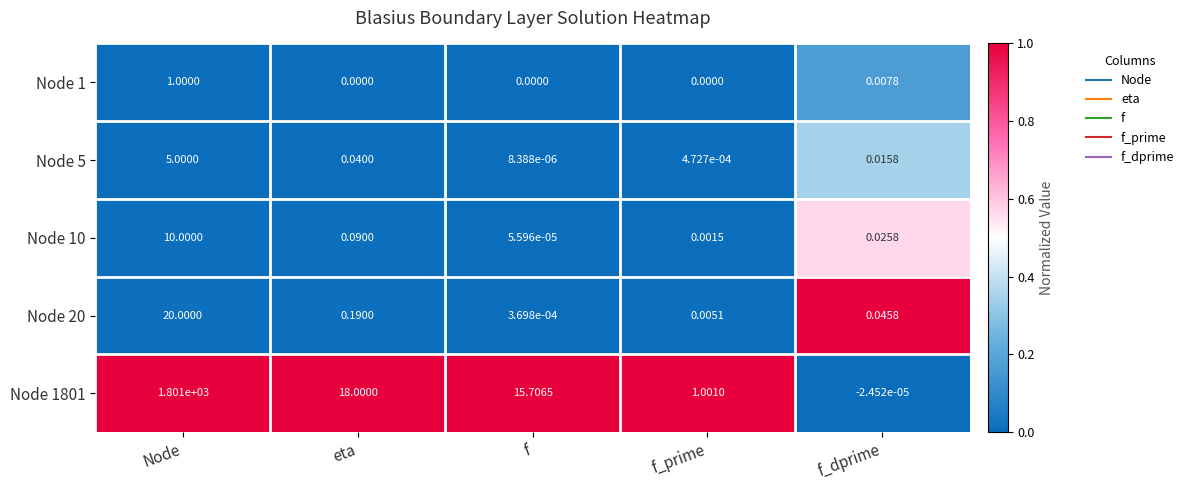

At which category is the sum across all series the highest?

Node